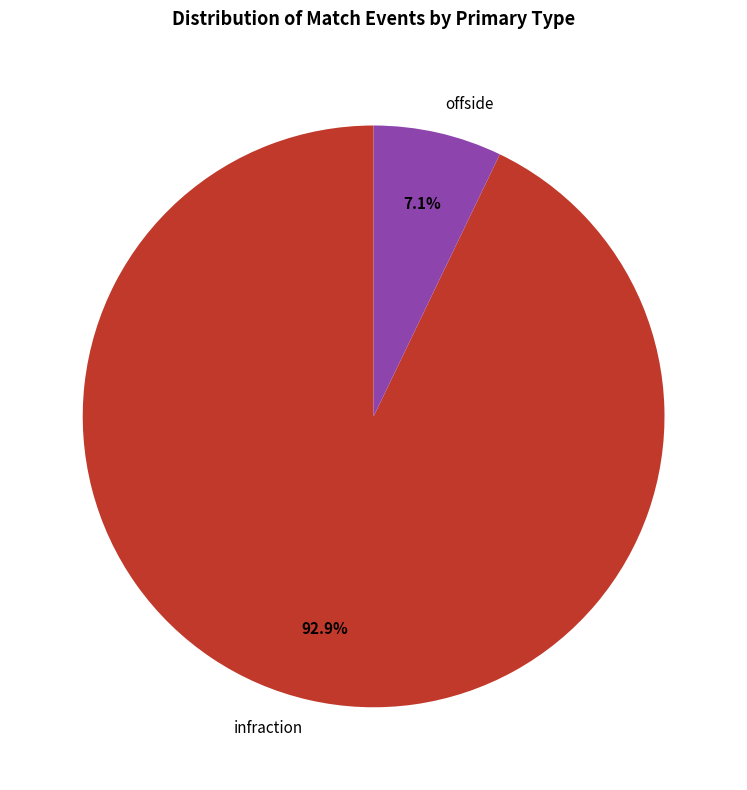

To the nearest percent, what percentage of the pie is infraction?

93%